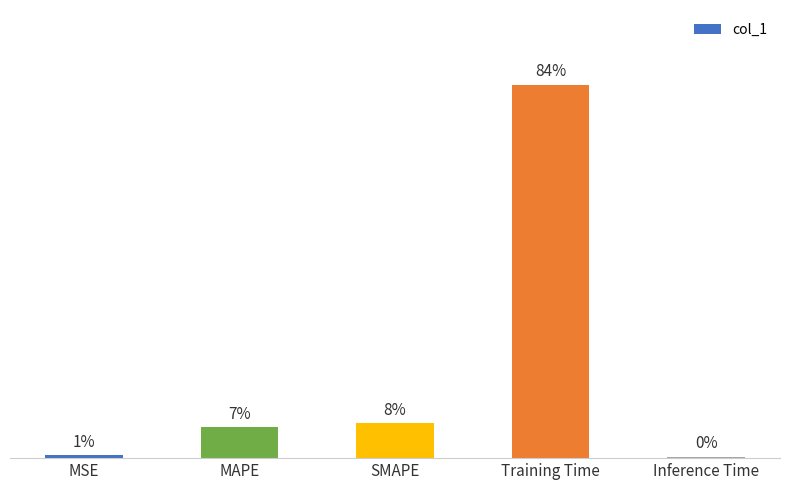

At which label is the value closest to 1?

SMAPE